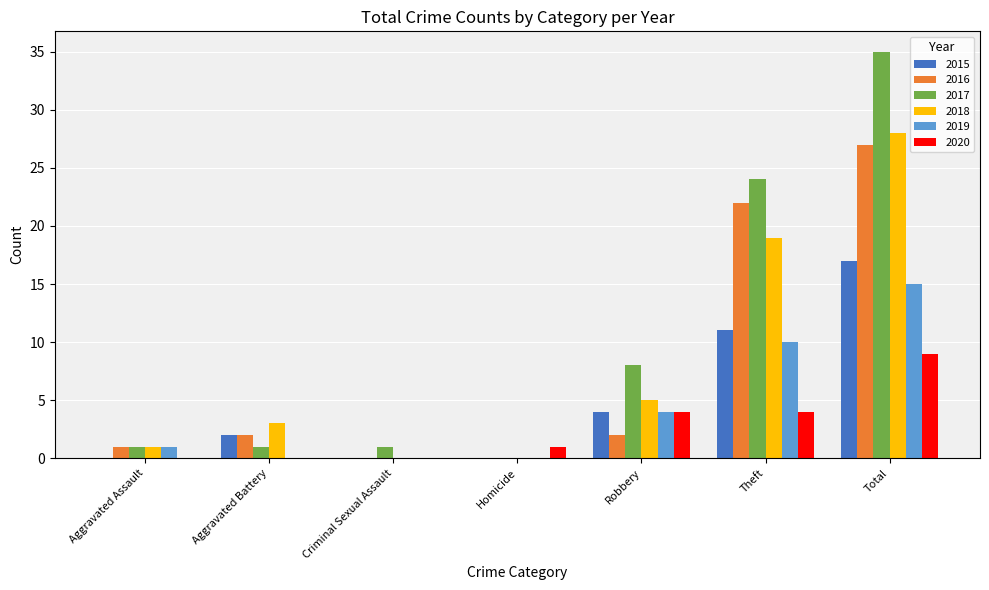

Which series changed the most between Aggravated Assault and Theft?

2017